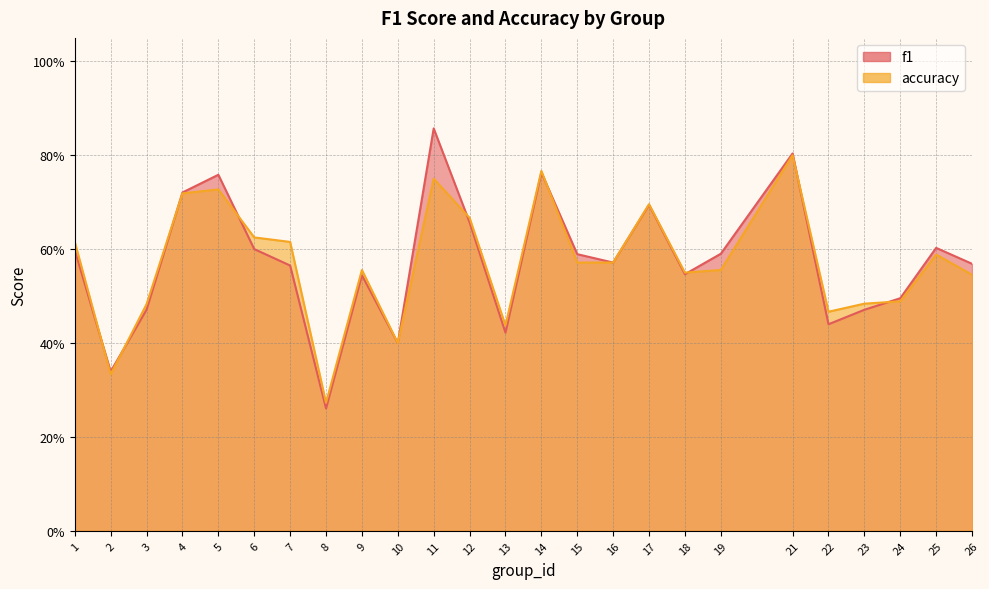

What are all the series names shown in the legend?

f1, accuracy